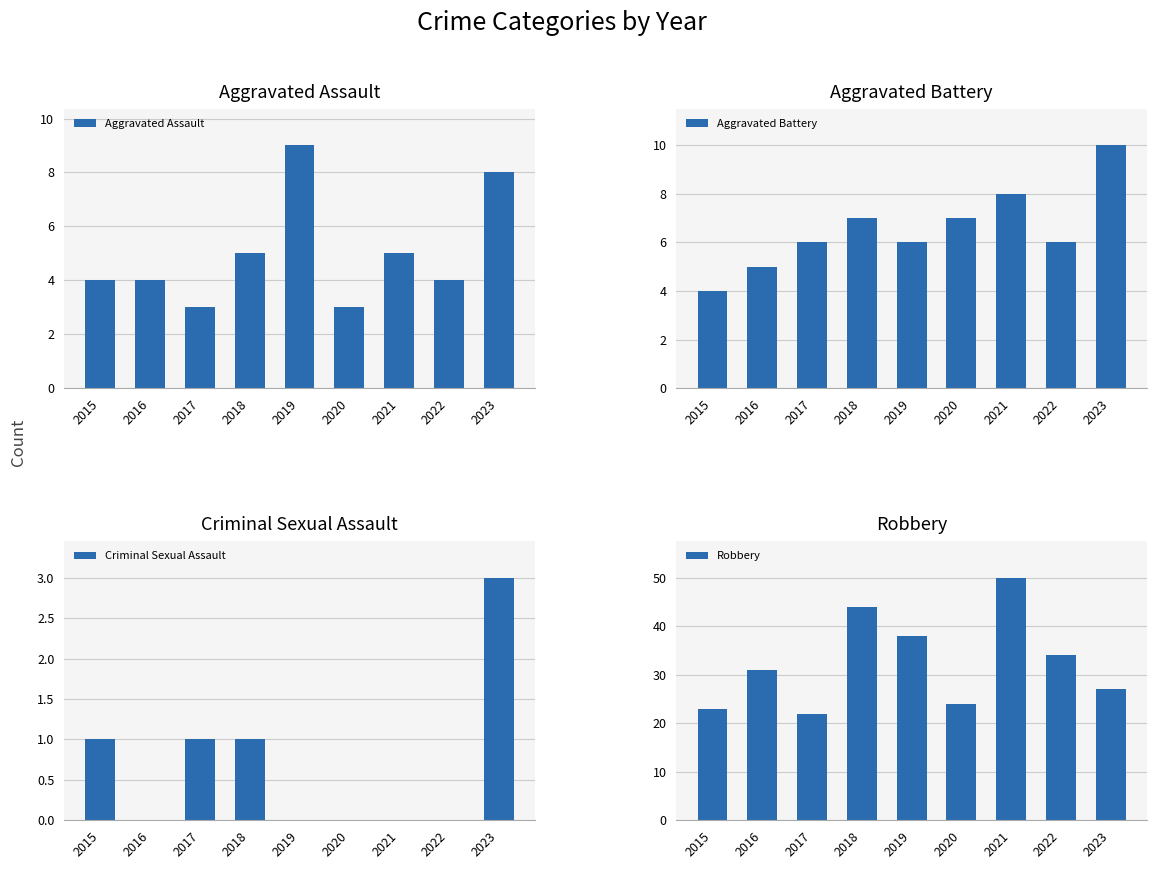

Reading right to left, what are all the values shown in this chart?

Aggravated Assault: 2023=8	2022=4	2021=5	2020=3	2019=9	2018=5	2017=3	2016=4	2015=4
Aggravated Battery: 2023=10	2022=6	2021=8	2020=7	2019=6	2018=7	2017=6	2016=5	2015=4
Criminal Sexual Assault: 2023=3	2022=0	2021=0	2020=0	2019=0	2018=1	2017=1	2016=0	2015=1
Robbery: 2023=27	2022=34	2021=50	2020=24	2019=38	2018=44	2017=22	2016=31	2015=23